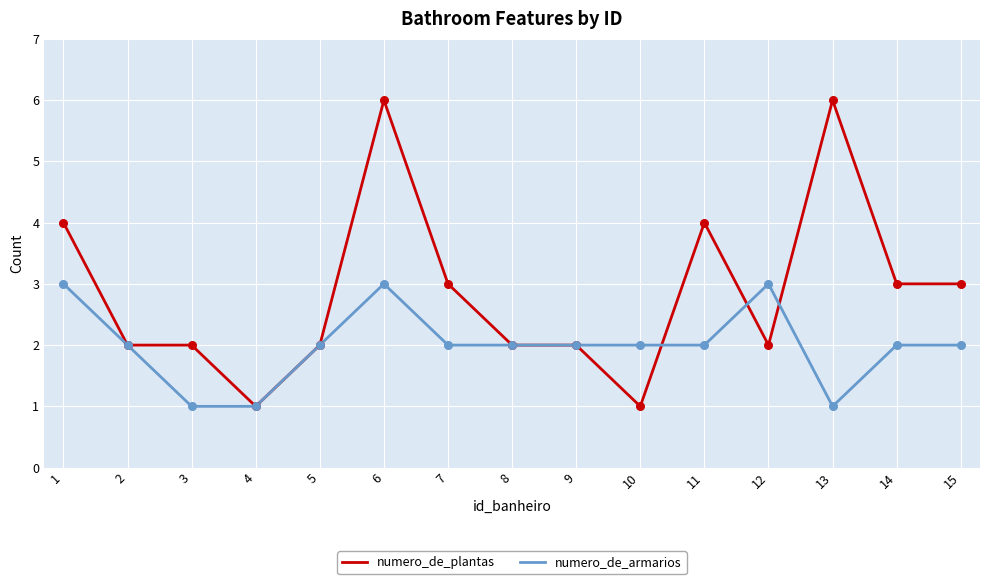

What are all the series names shown in the legend?

numero_de_plantas, numero_de_armarios